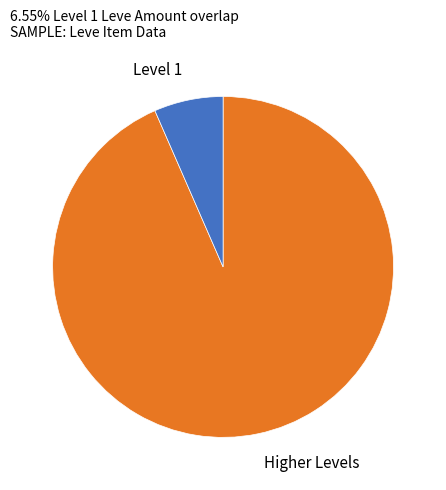

Is it true that Higher Levels is 93% of the pie?

True